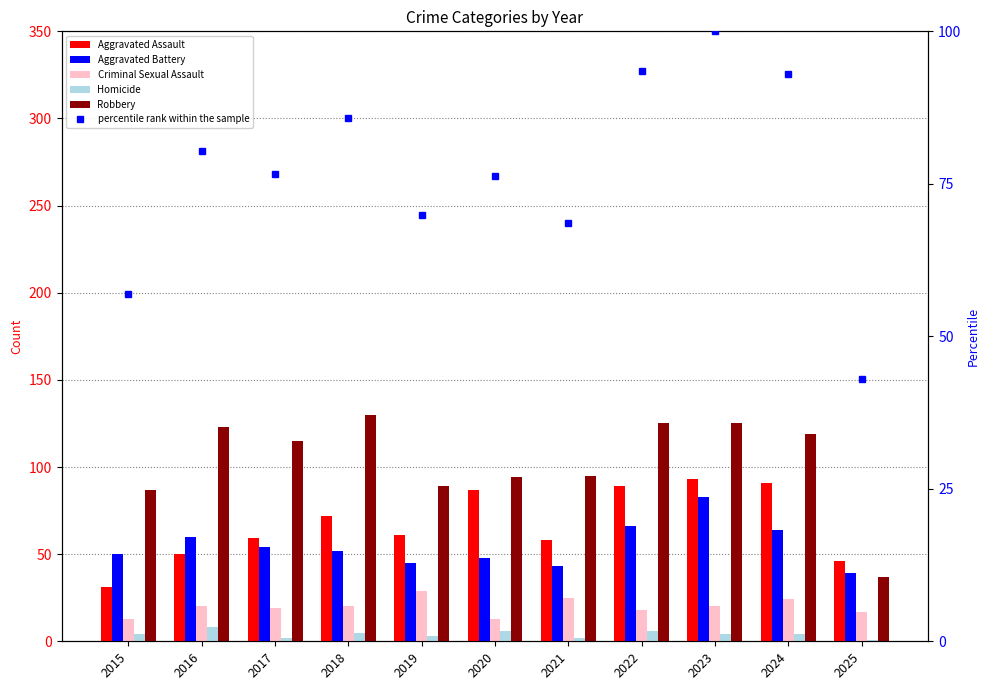

What is the value of the Criminal Sexual Assault bar at the 10th from the left?

24.0